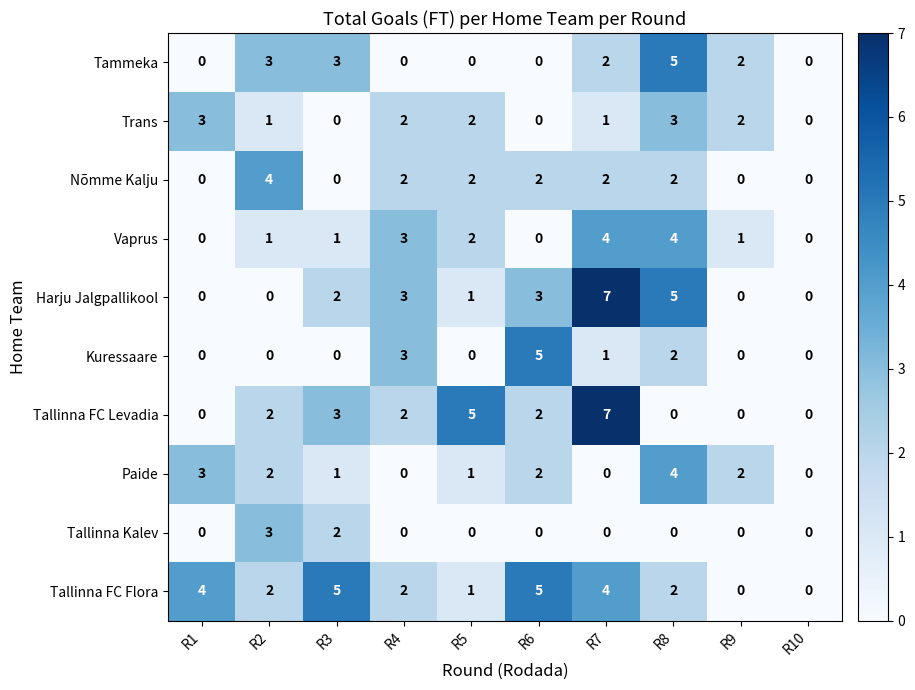

Which series changed the most between R5 and R7?

Harju Jalgpallikool